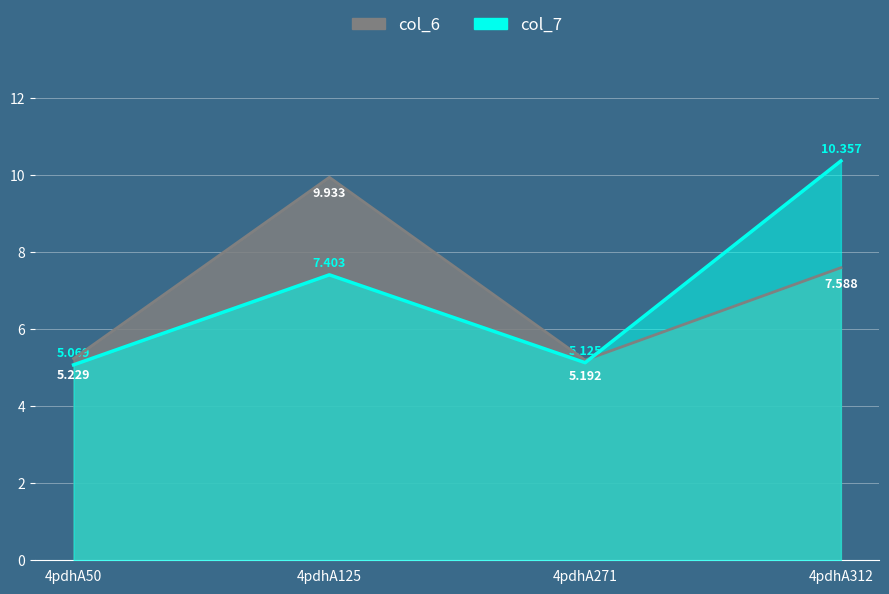

Where is the first local maximum for col_7?

4pdhA125